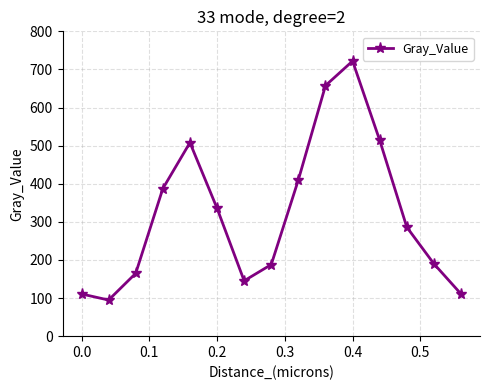

True or false: the data has more than 2 interior local peaks.

False